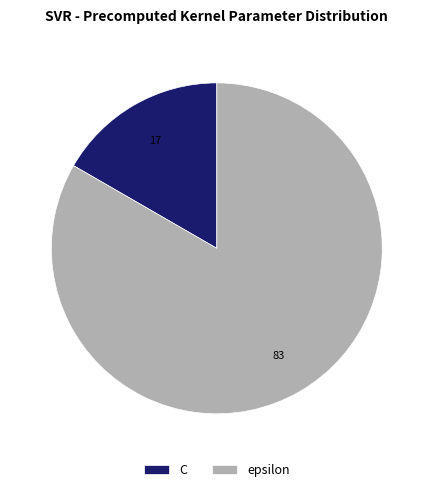

Which has a higher value, epsilon or C?

epsilon